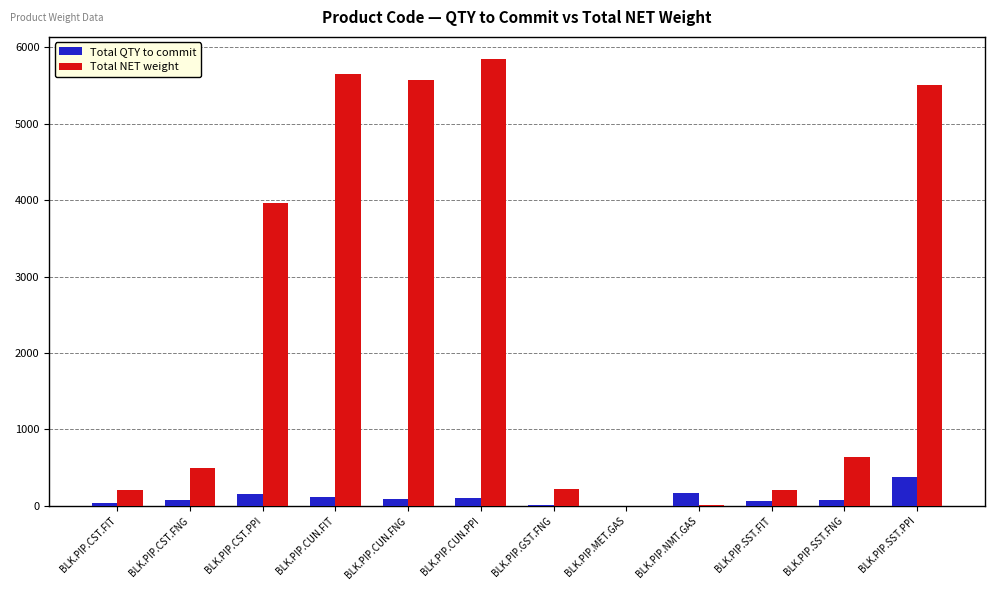

Is the value of Total NET weight at BLK.PIP.SST.PPI greater than the value of Total QTY to commit at BLK.PIP.SST.FNG?

Yes